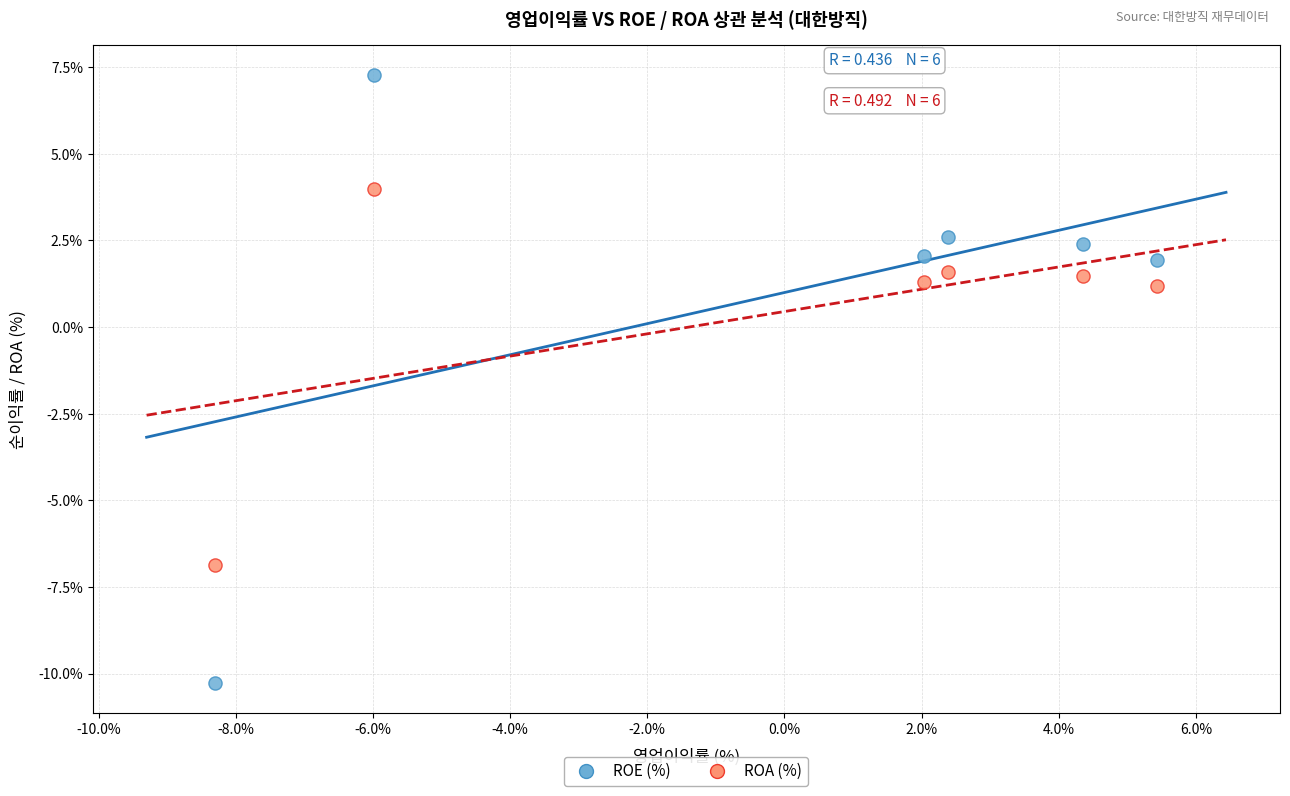

Which series has the largest Y range (max minus min)?

ROE (%)